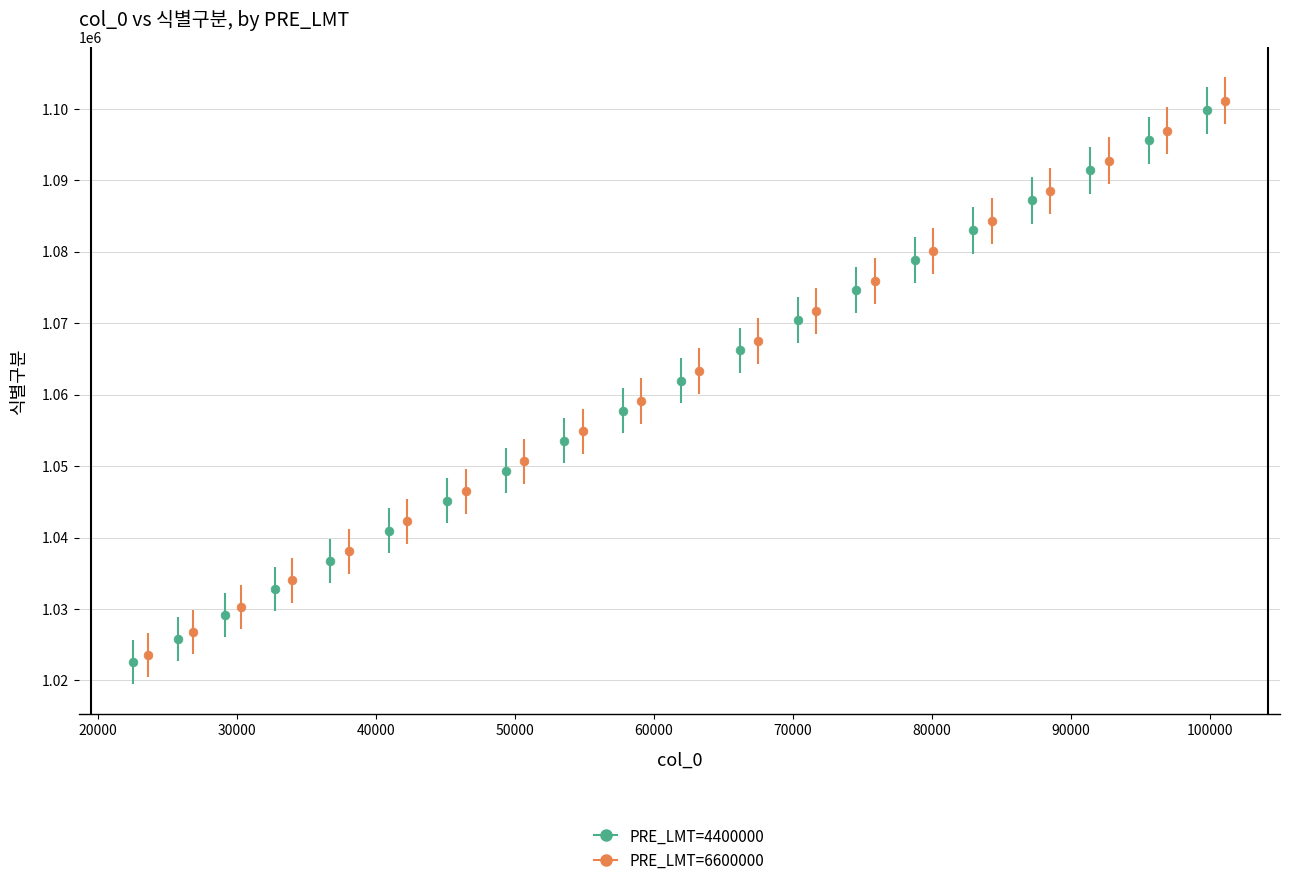

What are all the series names shown in the legend?

PRE_LMT=4400000, PRE_LMT=6600000